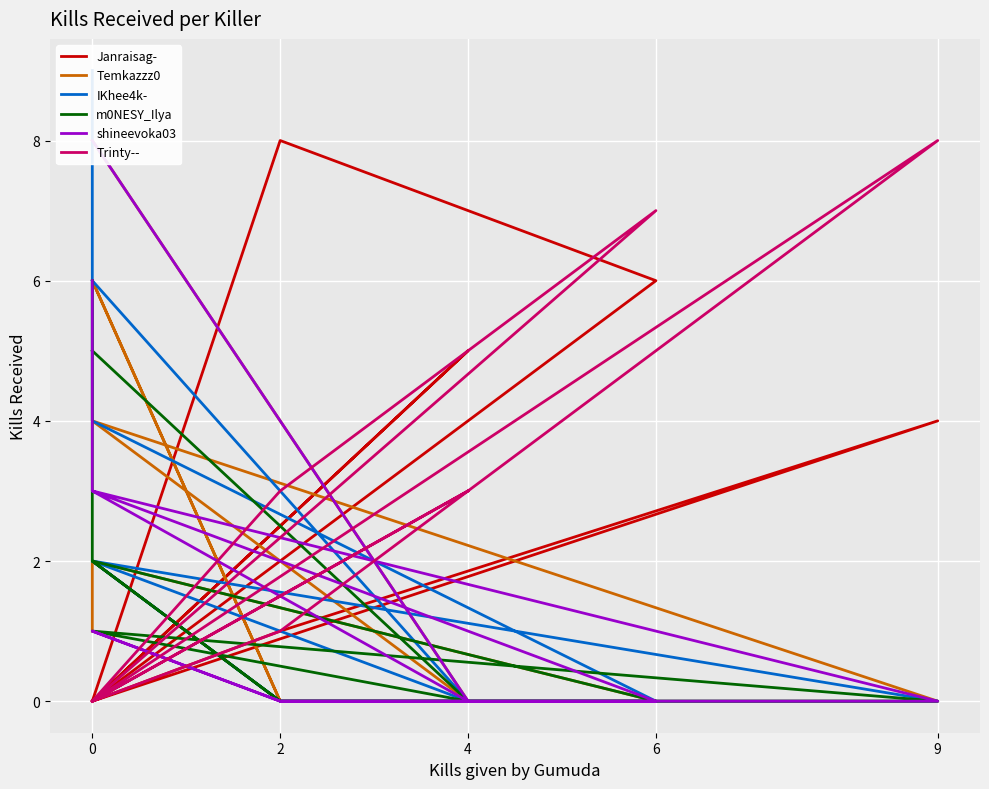

What is the difference between the shineevoka03 values at 0 and 6?

3